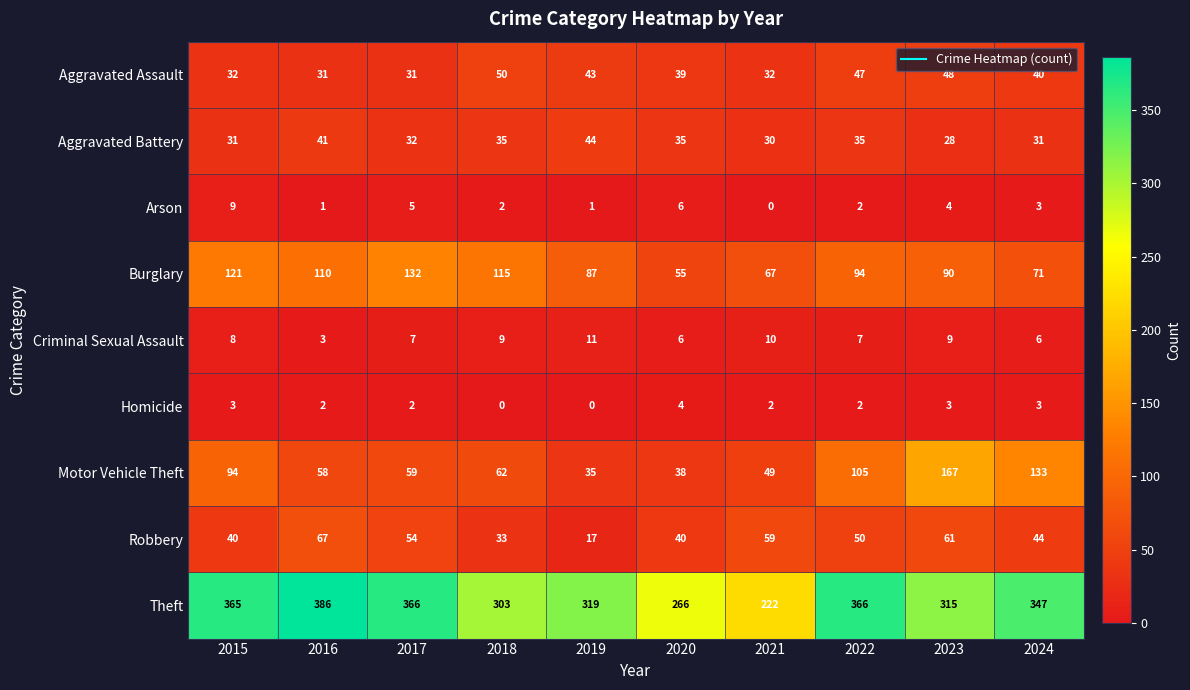

Count the Arson values in the range 1 to 5.

7